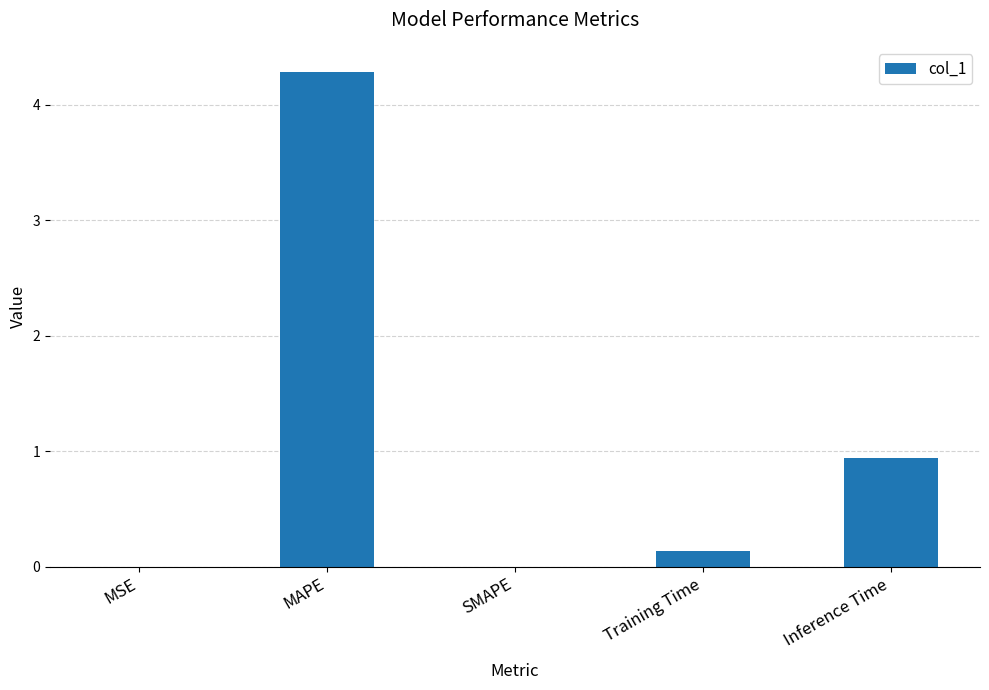

Which label corresponds to the largest value in the chart?

MAPE